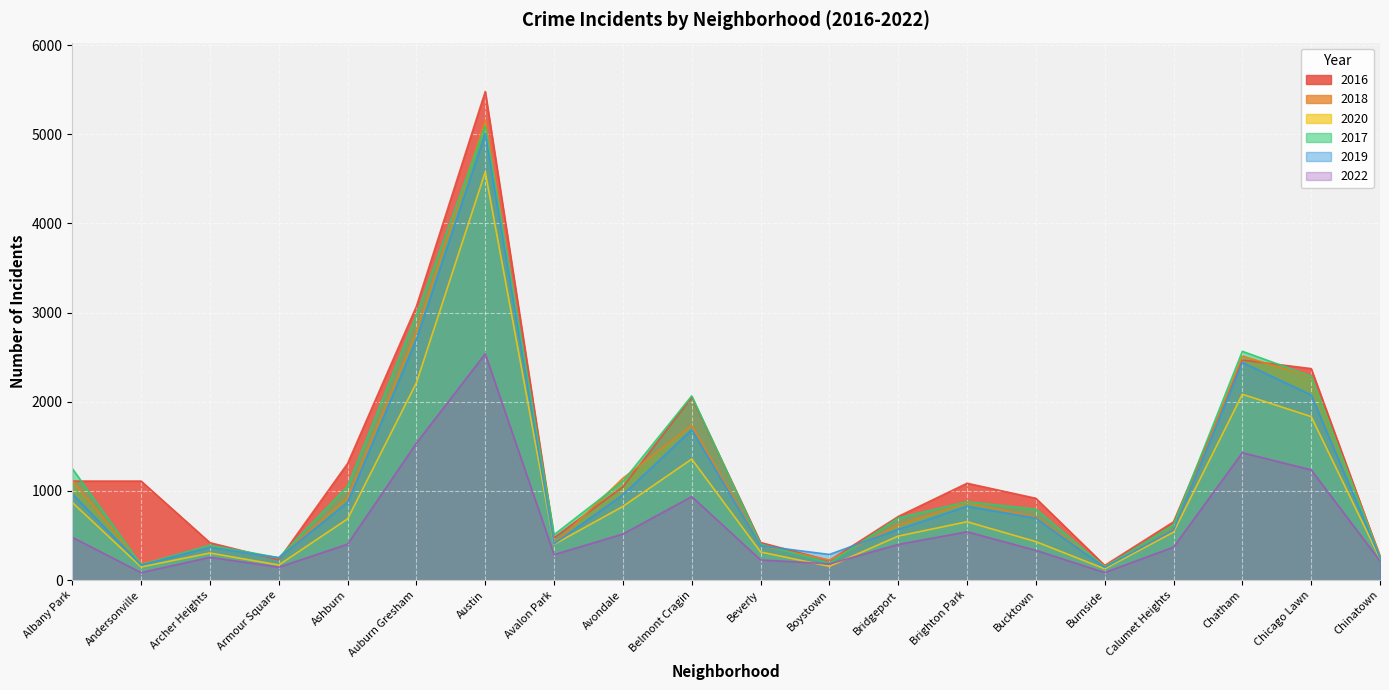

What is the difference between the second highest and second lowest values in the 2018 series?

2604